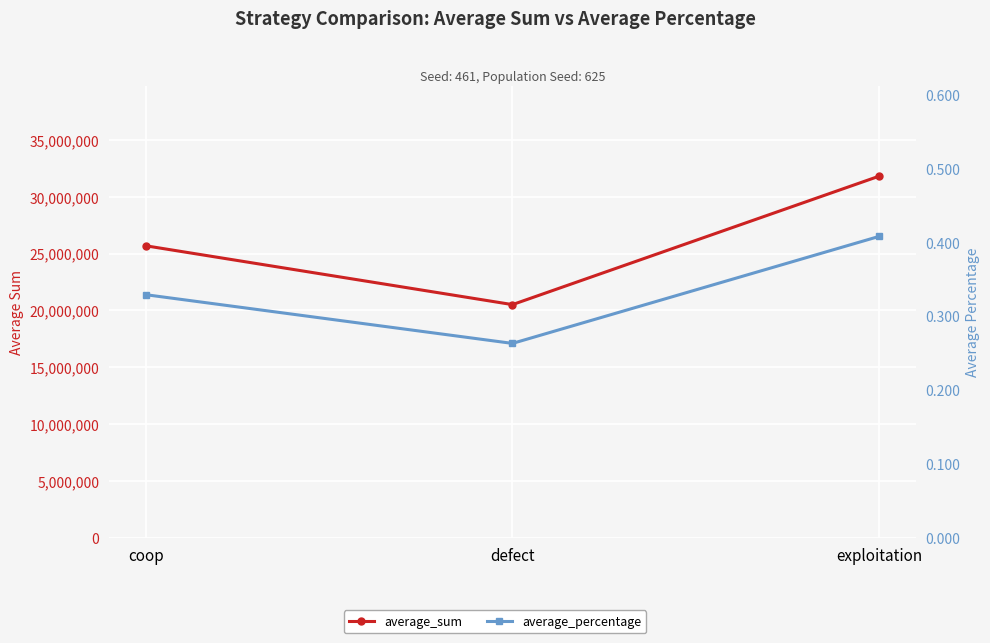

Reading right to left, transcribe all the data shown in this chart.

average_sum: 31812602.0	20503727.0	25683671.0
average_percentage: 0.4	0.3	0.3